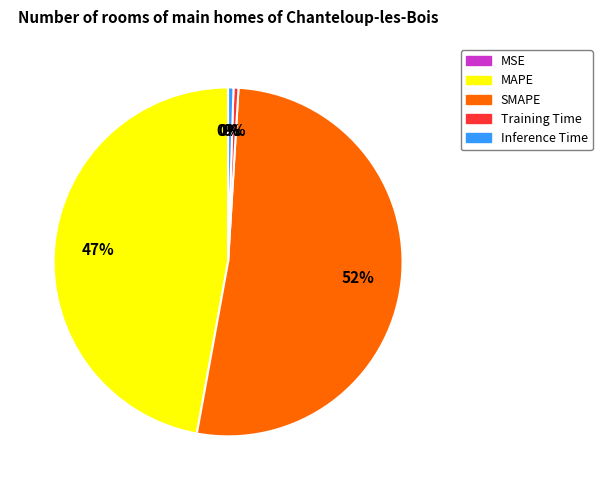

Approximately how many times larger is the value at MAPE compared to SMAPE?

0.9